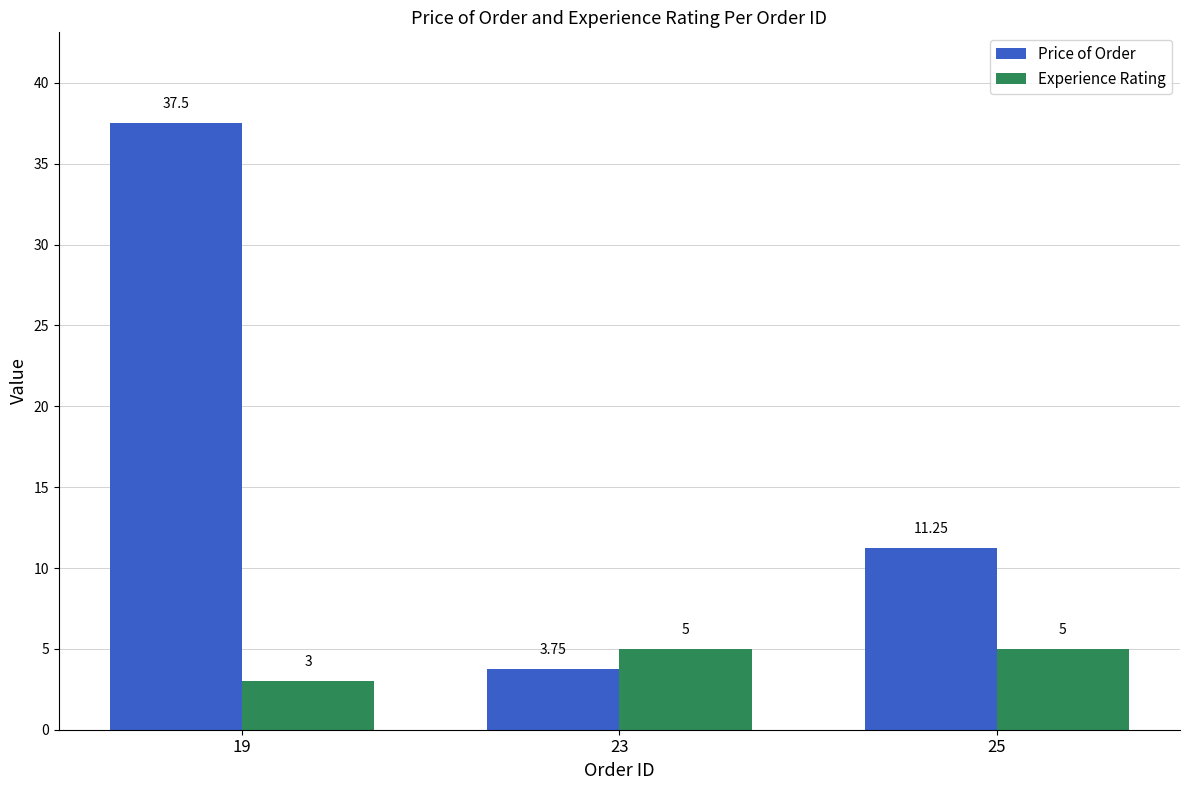

What is the difference between the Price of Order values at 25 and 23?

7.5